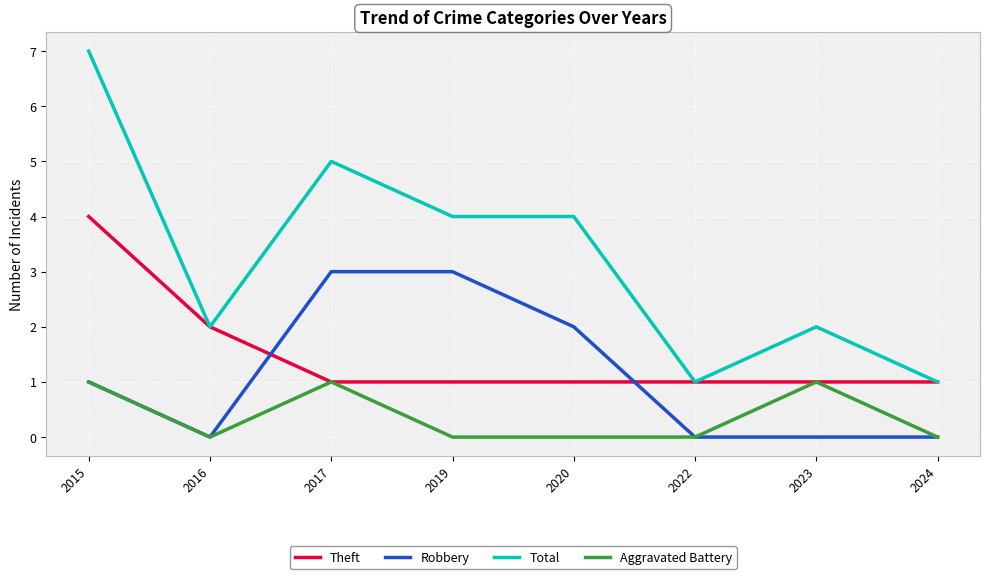

Which series ends up on top after the final intersection of Theft and Robbery?

Theft